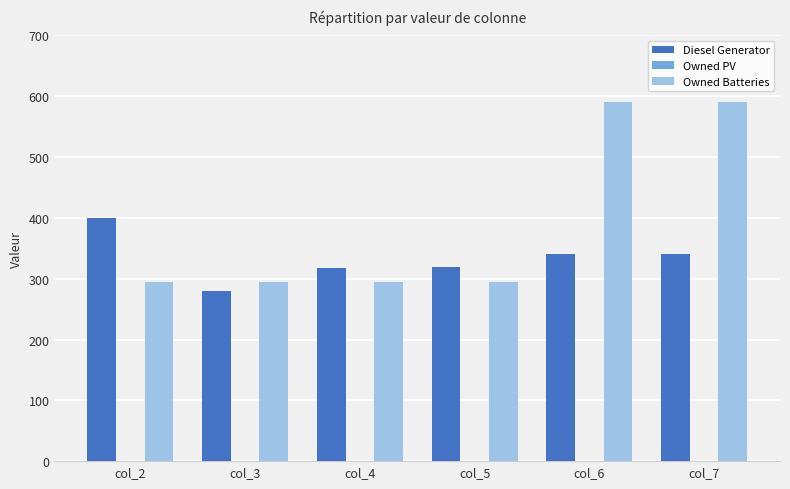

Between col_2 and col_6, which series saw the biggest shift?

Owned Batteries